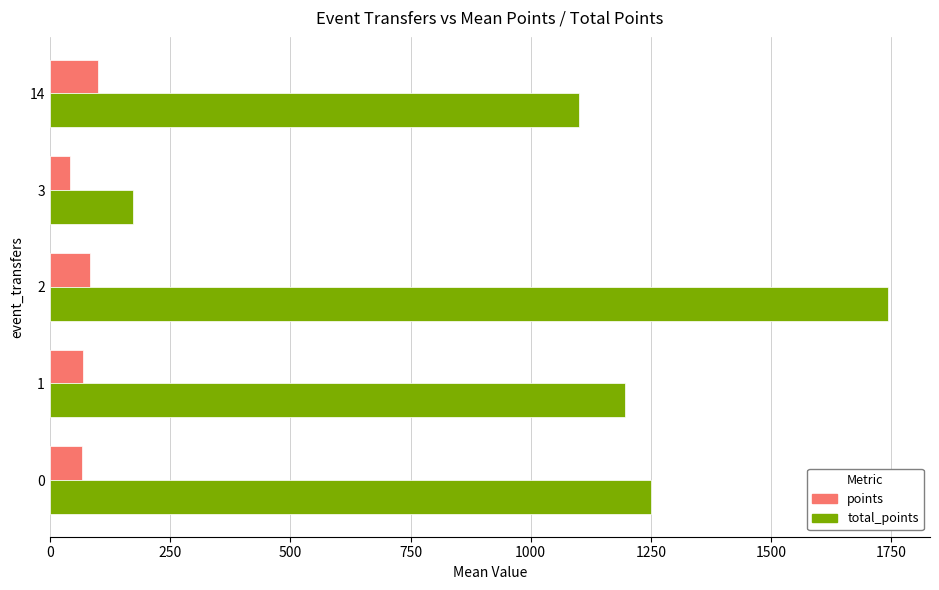

List the labels in order of total_points value, largest first.

2, 0, 1, 14, 3